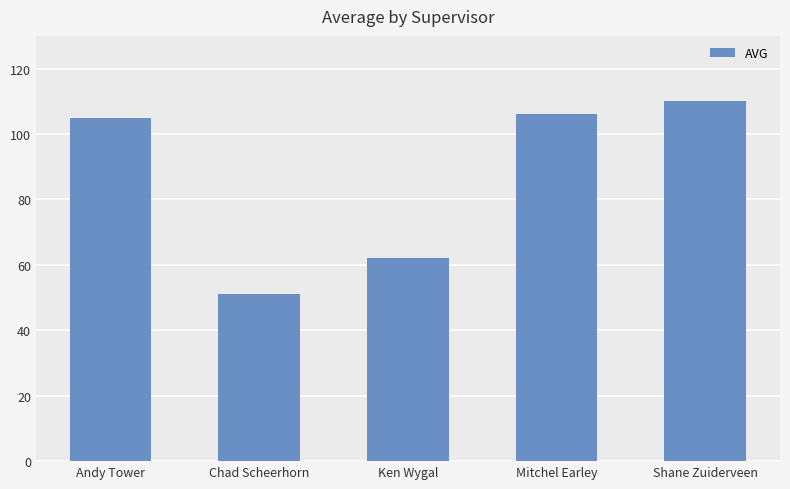

What is the approximate value at Chad Scheerhorn?

51